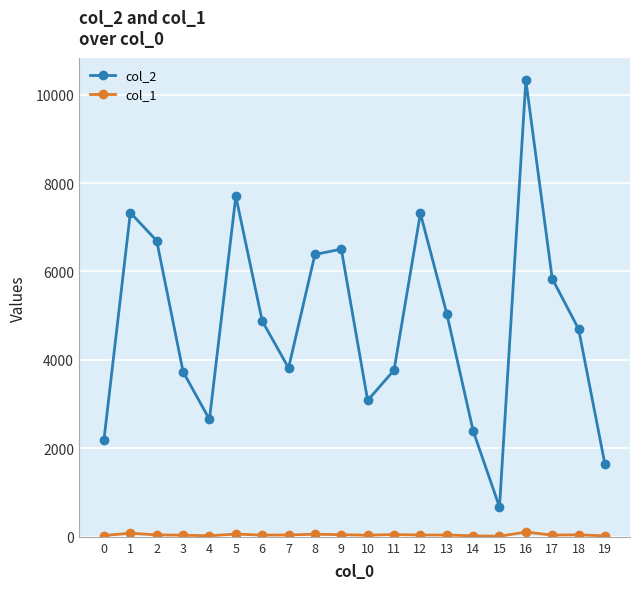

Which series has the widest spread of values?

col_2